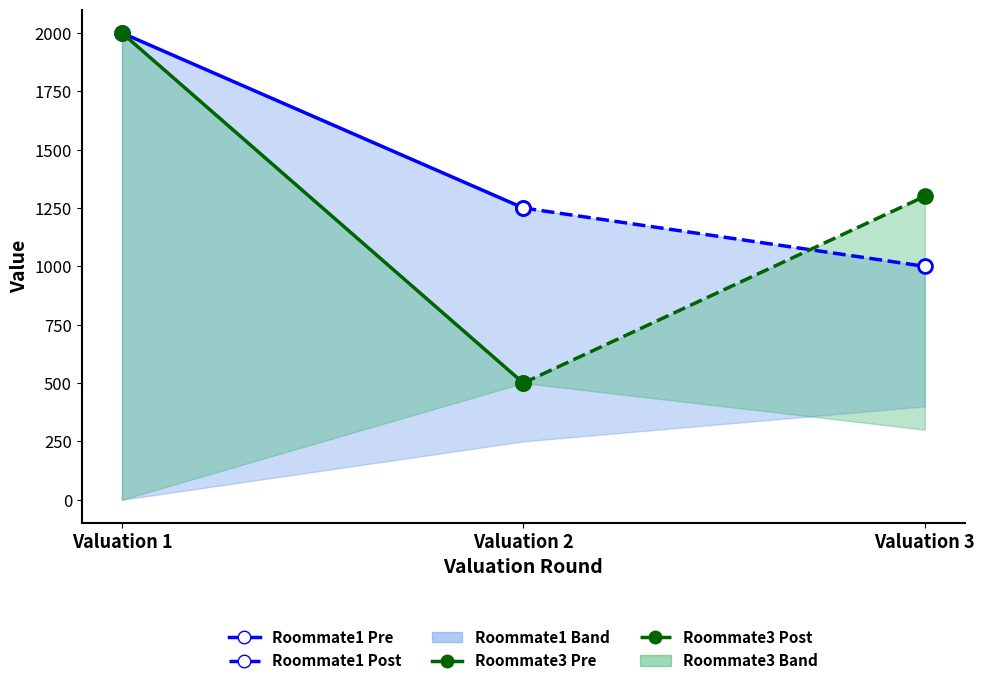

Is the value of Roommate3 (dashed) at Valuation 1 greater than the value of Roommate3 (solid) at Valuation 2?

No